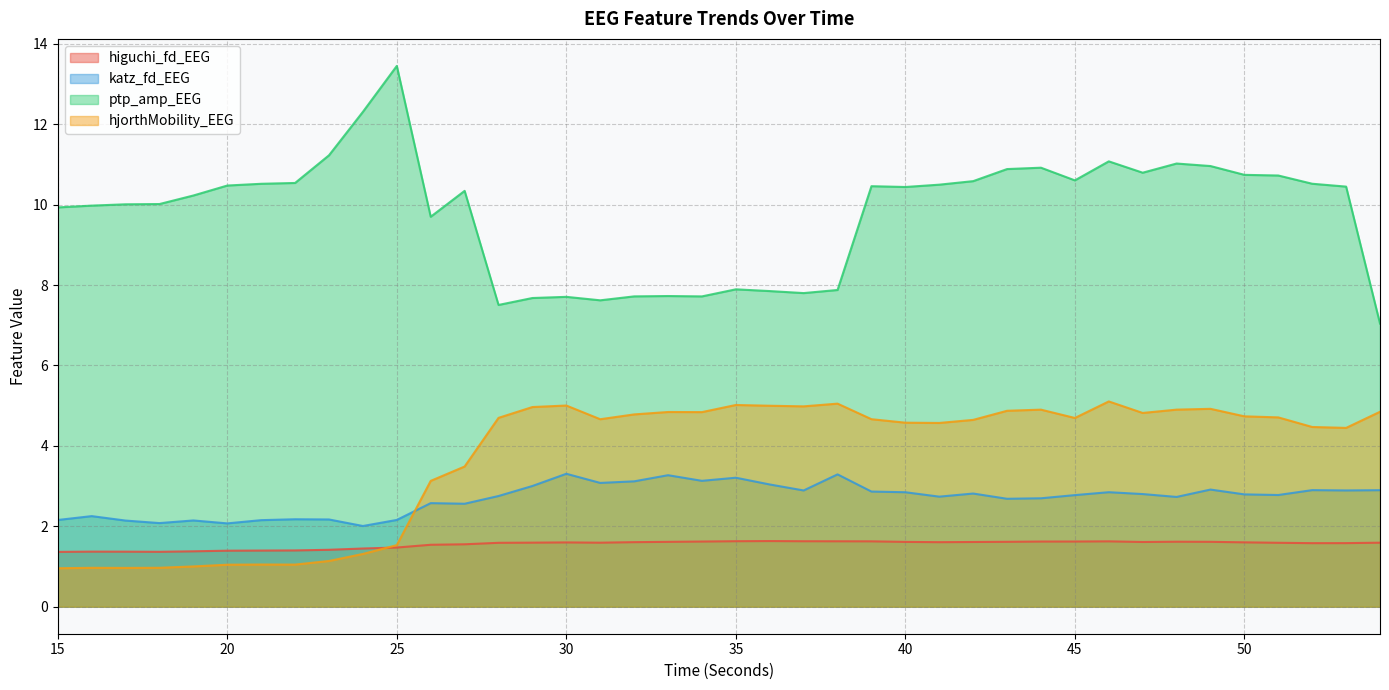

What is the total value across all series at 33?

17.5